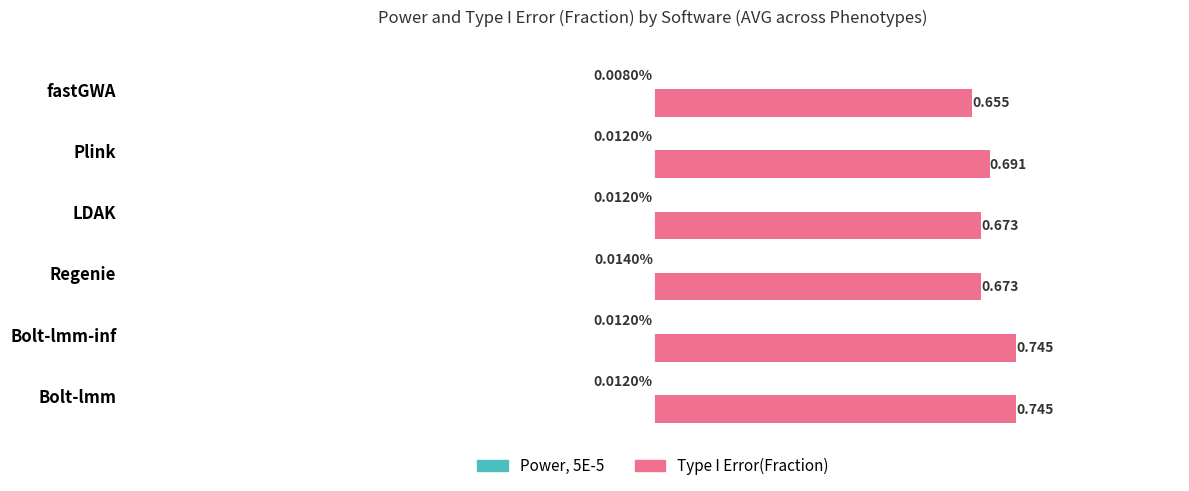

Where is Type I Error(Fraction) nearest to the value 0?

fastGWA